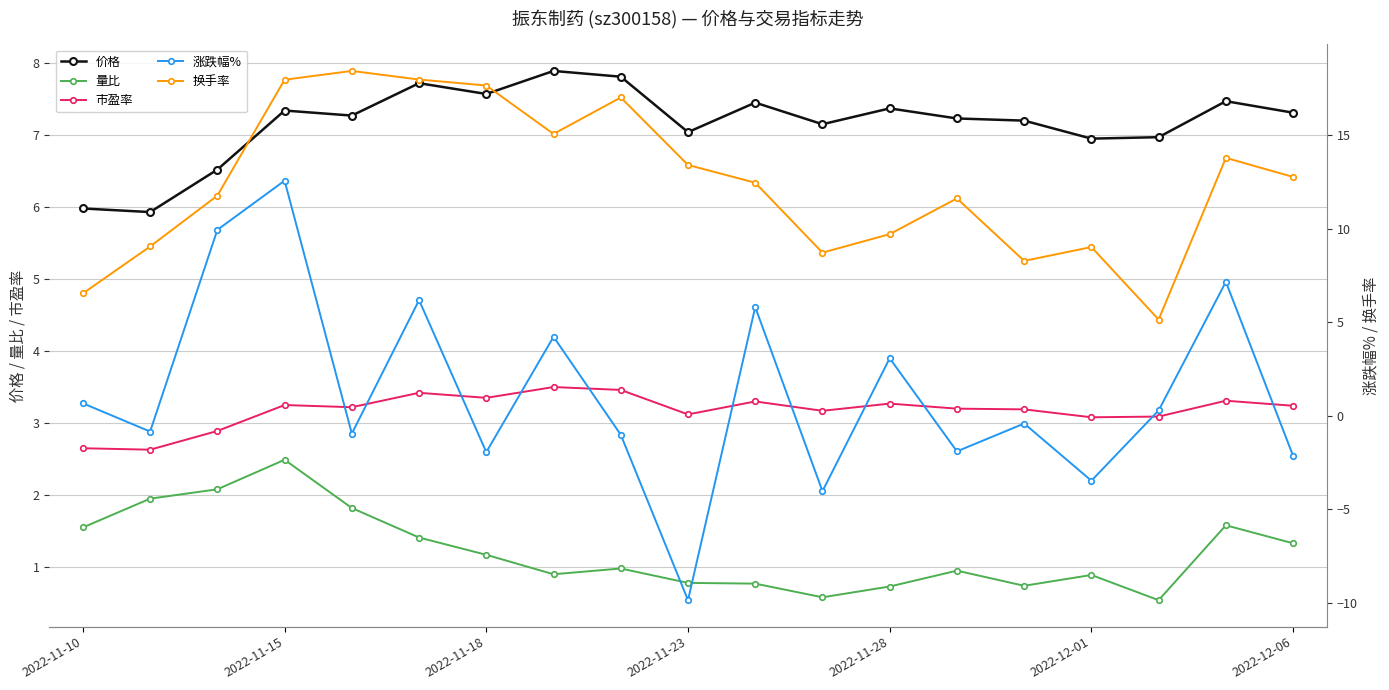

True or false: 市盈率 has a value of 4.0 at 2022-11-10.

False